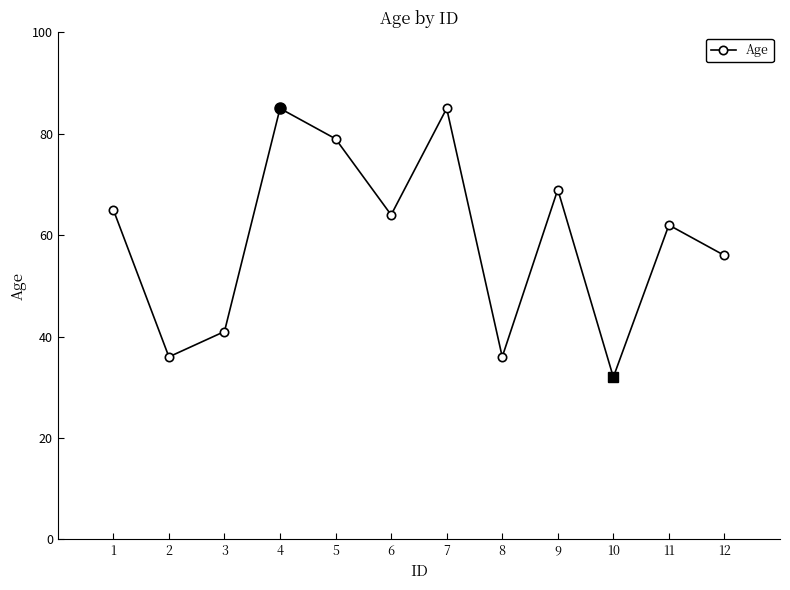

What is the difference between the maximum and minimum values?

53